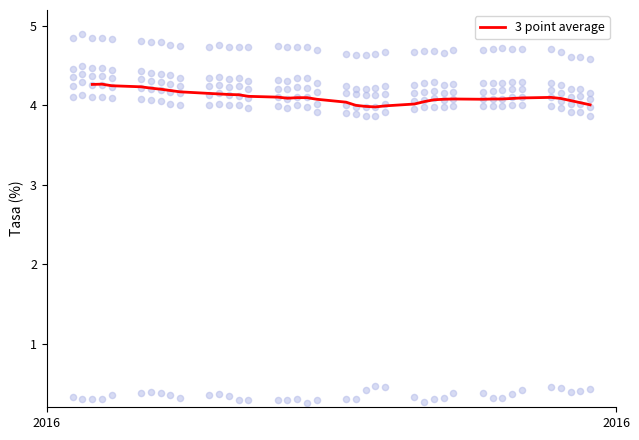

At how many categories does at least one series exceed 3?

40